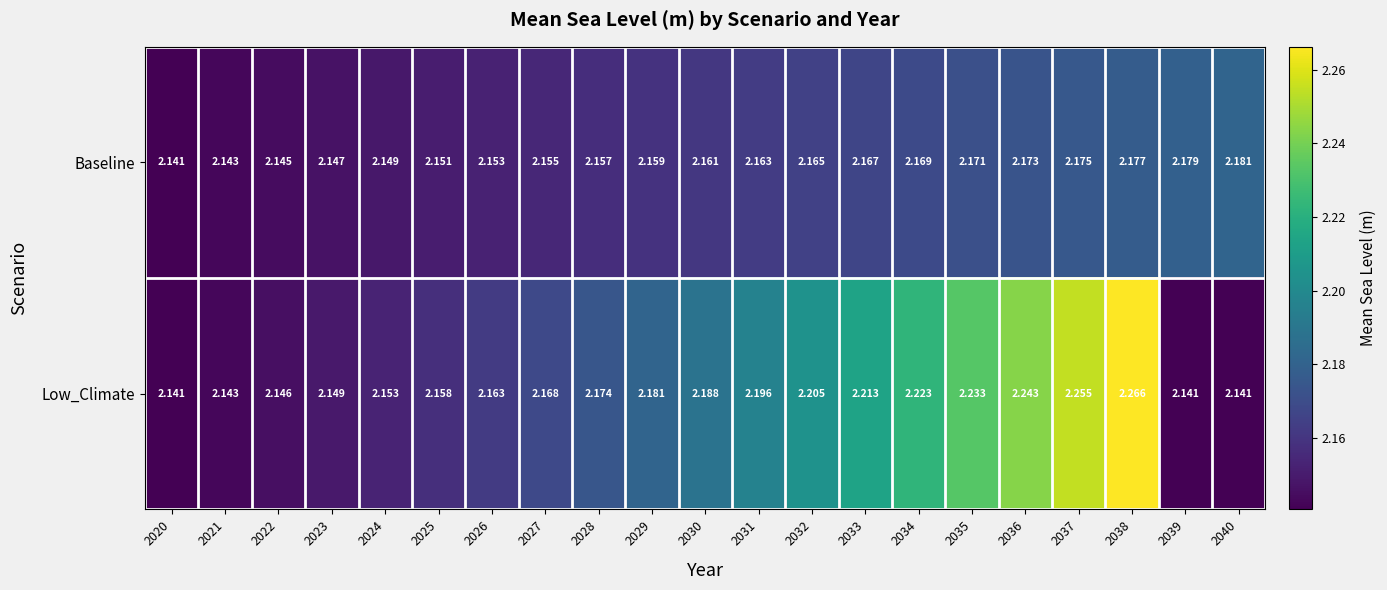

Which series has the largest range (max minus min)?

Low_Climate